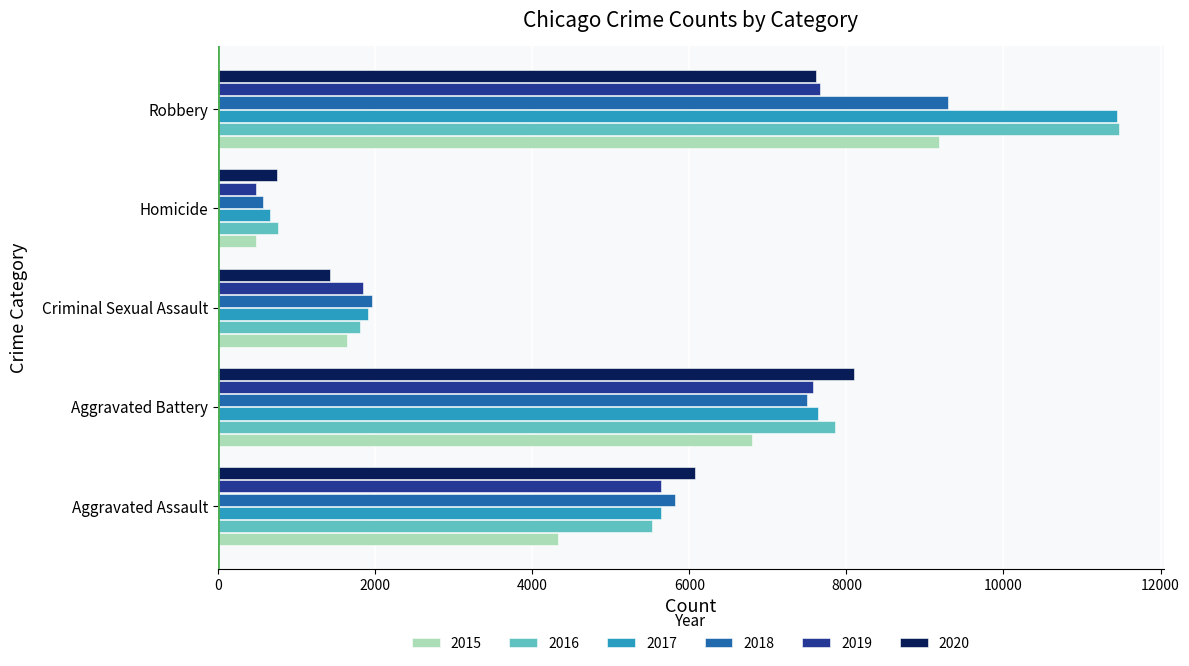

True or false: 2016 has a value of 763 at Homicide.

True